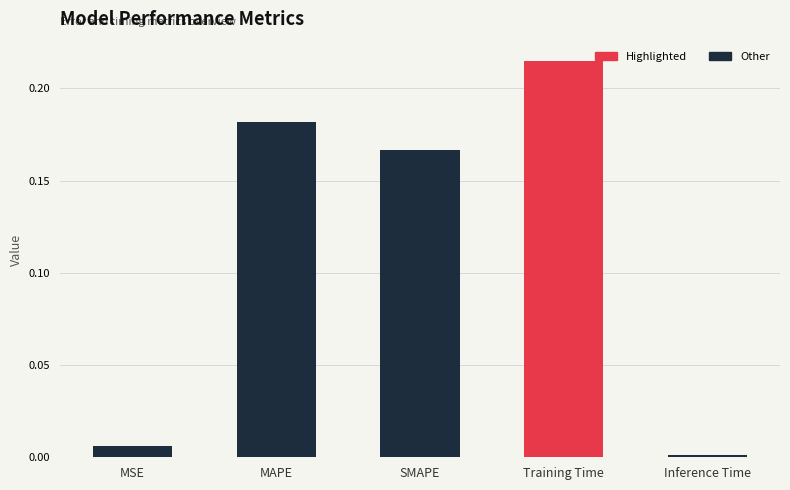

Which category has the highest value across all series?

Training Time